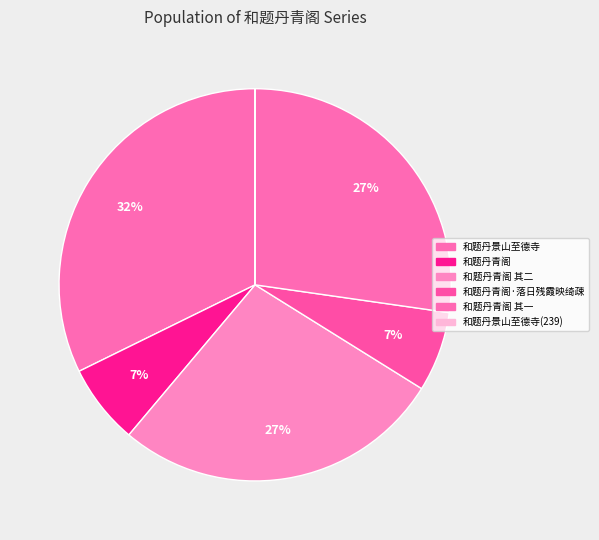

To the nearest percent, what is the combined percentage of 和题丹青阁 其一 and 和题丹景山至德寺(239)?

27%